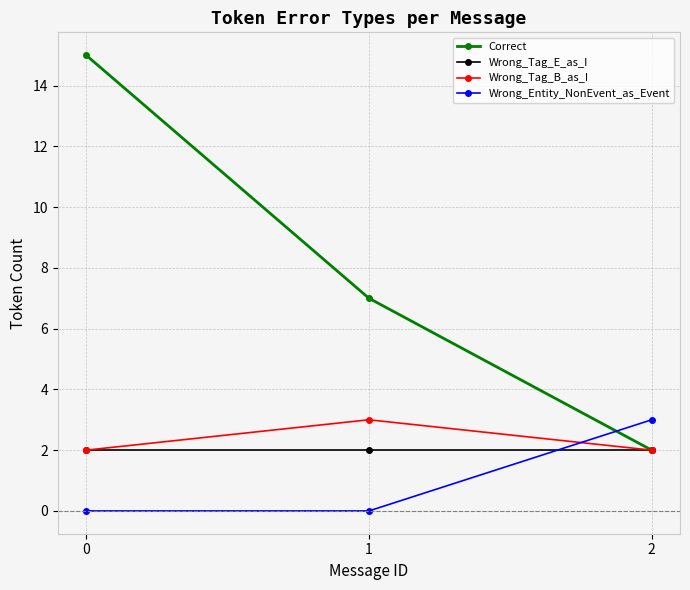

Reading left to right, transcribe all the data shown in this chart.

Correct: 15	7	2
Wrong_Tag_E_as_I: 2	2	2
Wrong_Tag_B_as_I: 2	3	2
Wrong_Entity_NonEvent_as_Event: 0	0	3